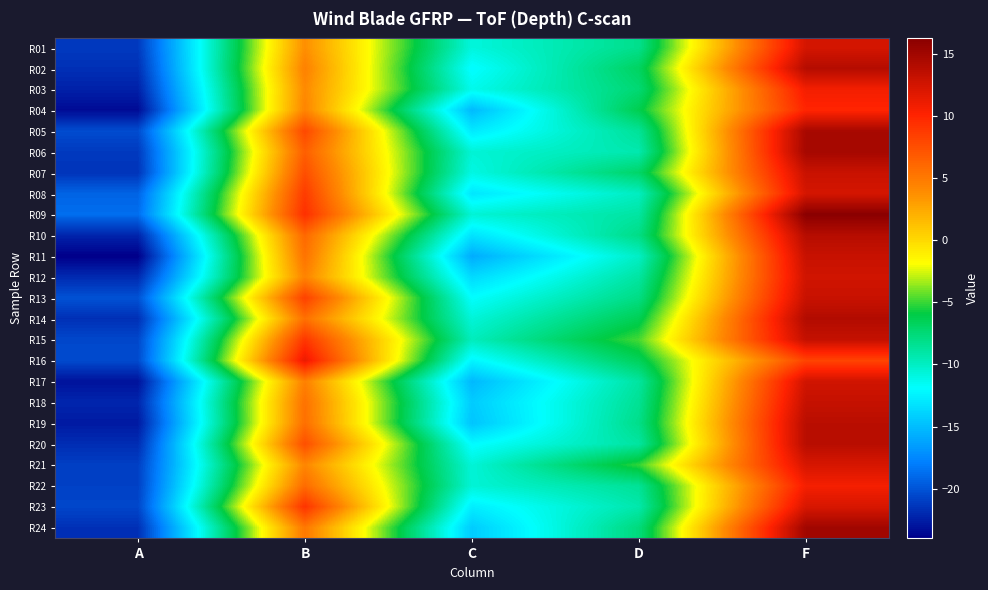

Reading left to right, list all the values displayed in this chart.

R01: A=-21.2	B=3.8	C=-10.8	D=-8.2	F=12.3
R02: A=-21.7	B=4.5	C=-12.1	D=-6.8	F=13.9
R03: A=-22.4	B=4.0	C=-11.3	D=-7.4	F=10.8
R04: A=-23.4	B=4.3	C=-15.1	D=-6.3	F=10.0
R05: A=-20.4	B=7.9	C=-12.9	D=-8.6	F=14.7
R06: A=-21.2	B=6.6	C=-10.6	D=-9.3	F=14.8
R07: A=-21.5	B=7.5	C=-11.0	D=-7.1	F=12.9
R08: A=-19.2	B=8.7	C=-13.0	D=-9.9	F=12.3
R09: A=-18.8	B=9.3	C=-10.6	D=-8.9	F=16.2
R10: A=-22.2	B=6.0	C=-13.2	D=-8.0	F=13.9
R11: A=-24.0	B=5.4	C=-15.8	D=-10.1	F=13.0
R12: A=-21.9	B=4.4	C=-13.6	D=-8.9	F=12.6
R13: A=-20.1	B=8.3	C=-11.9	D=-8.0	F=13.0
R14: A=-21.7	B=5.5	C=-10.7	D=-6.4	F=14.1
R15: A=-20.6	B=8.9	C=-9.8	D=-4.8	F=13.2
R16: A=-20.4	B=11.2	C=-12.3	D=-6.6	F=8.2
R17: A=-23.1	B=4.6	C=-15.2	D=-8.9	F=12.5
R18: A=-22.1	B=5.4	C=-14.3	D=-8.5	F=13.1
R19: A=-22.7	B=5.6	C=-14.7	D=-8.1	F=13.7
R20: A=-21.8	B=7.5	C=-12.1	D=-8.9	F=13.8
R21: A=-20.9	B=4.3	C=-10.7	D=-5.1	F=12.2
R22: A=-20.9	B=5.8	C=-10.6	D=-8.5	F=10.7
R23: A=-20.6	B=9.1	C=-12.7	D=-9.2	F=12.2
R24: A=-21.7	B=5.1	C=-14.3	D=-7.7	F=15.0